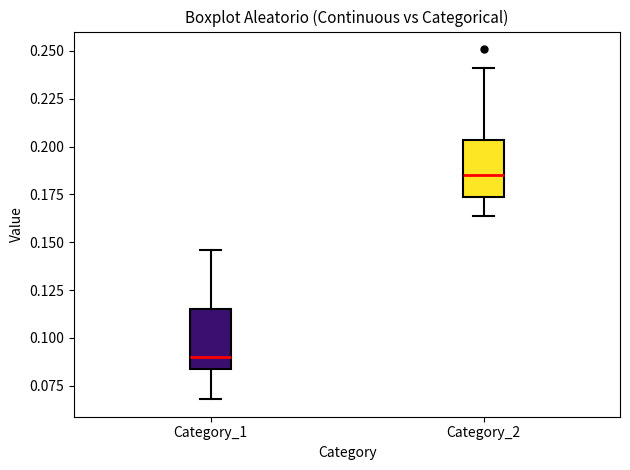

Where does the upper whisker of the box for Category_2 end on the y-axis? The values are not printed on the chart, so give them approximately, as read against the axis.

0.240